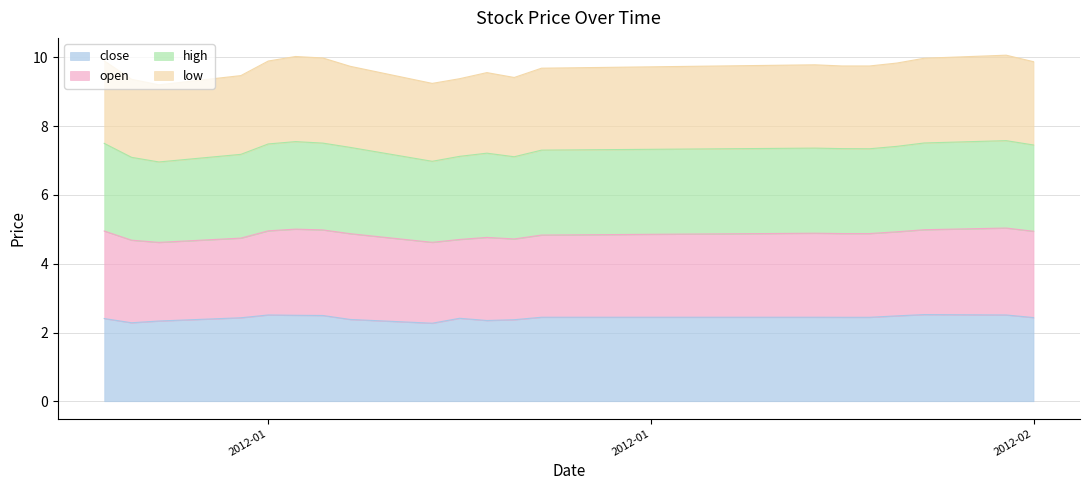

Where is the first local minimum for high?

2012-01-06